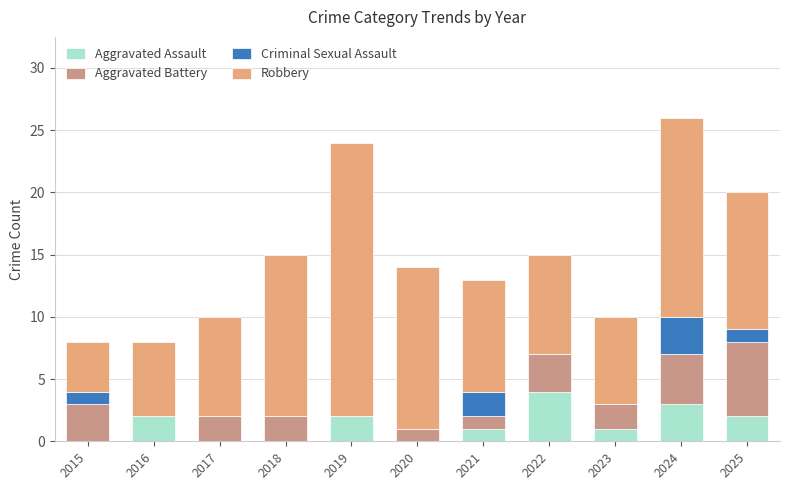

Count the Aggravated Battery values in the range 1 to 3.

7